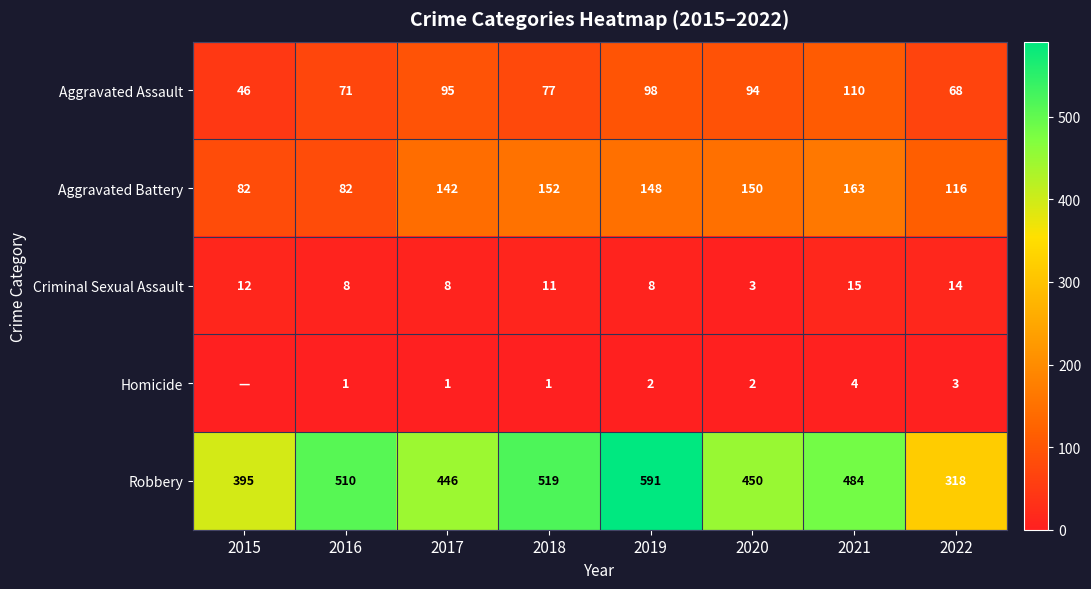

True or false: Homicide has a value of 2 at 2022.

False